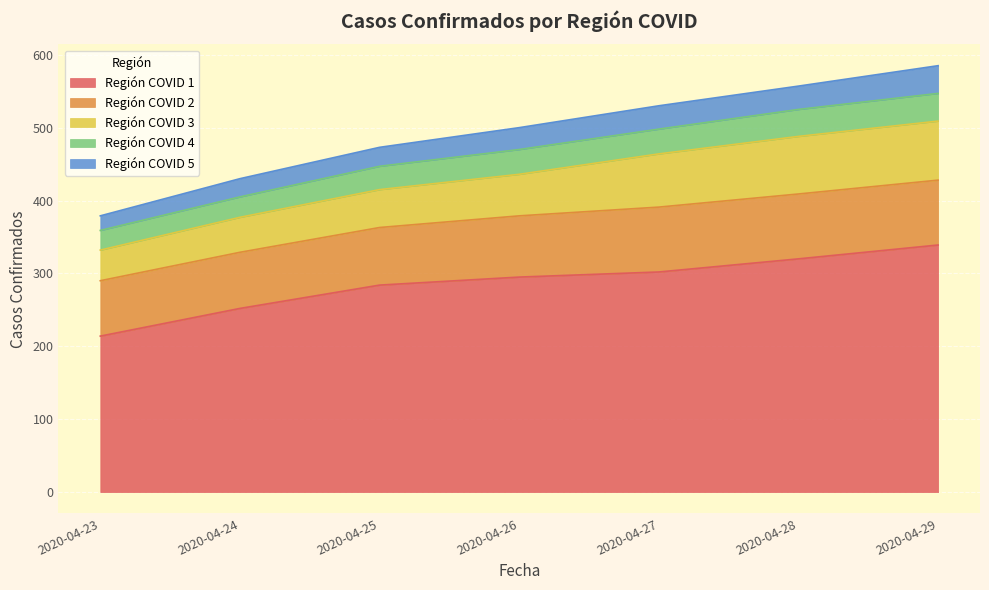

True or false: Región COVID 4 and Región COVID 5 intersect in this chart.

False